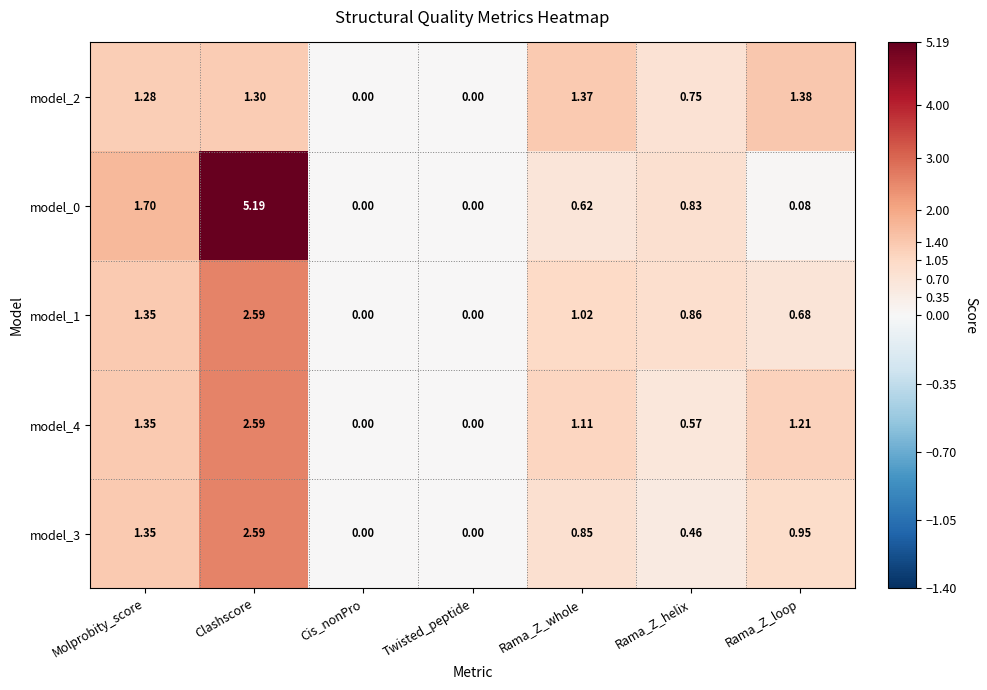

Where is model_4 nearest to the value 1?

Rama_Z_whole